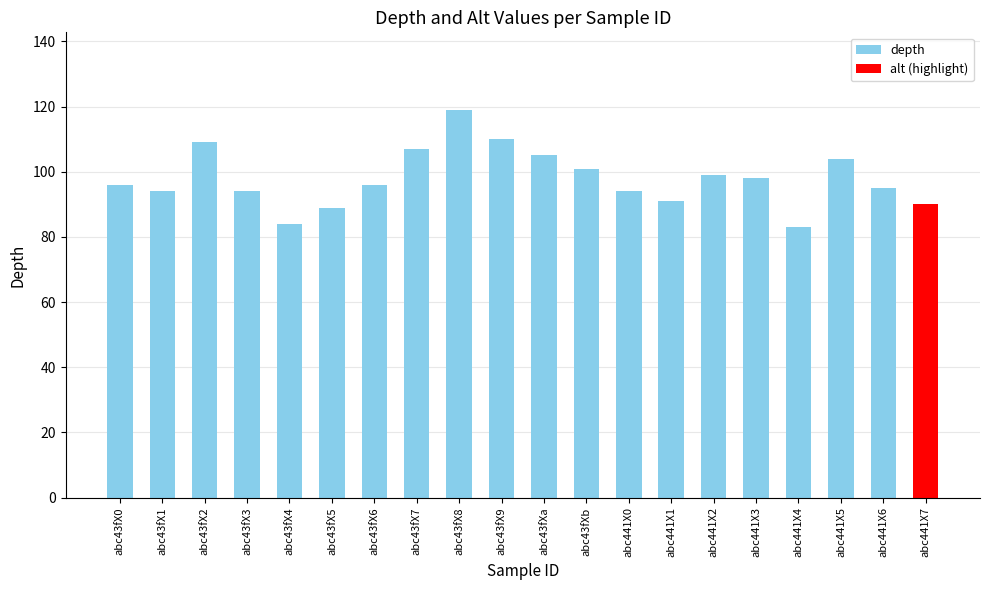

At which label does the data first exceed 96?

abc43fX2